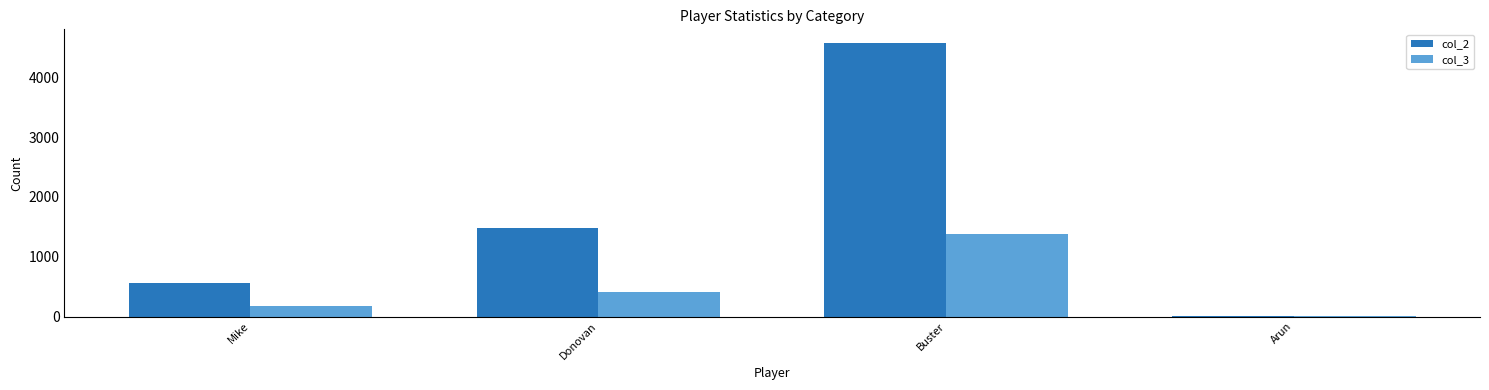

What is the spread (max minus min) of values at Mike?

395